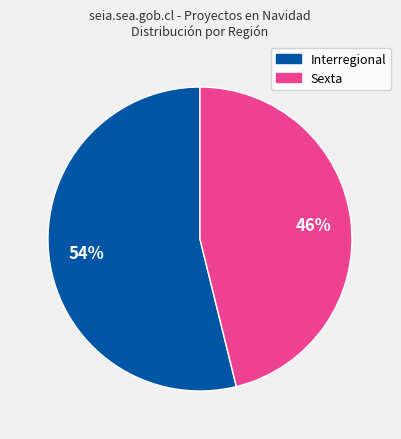

Which slice is the largest?

Interregional